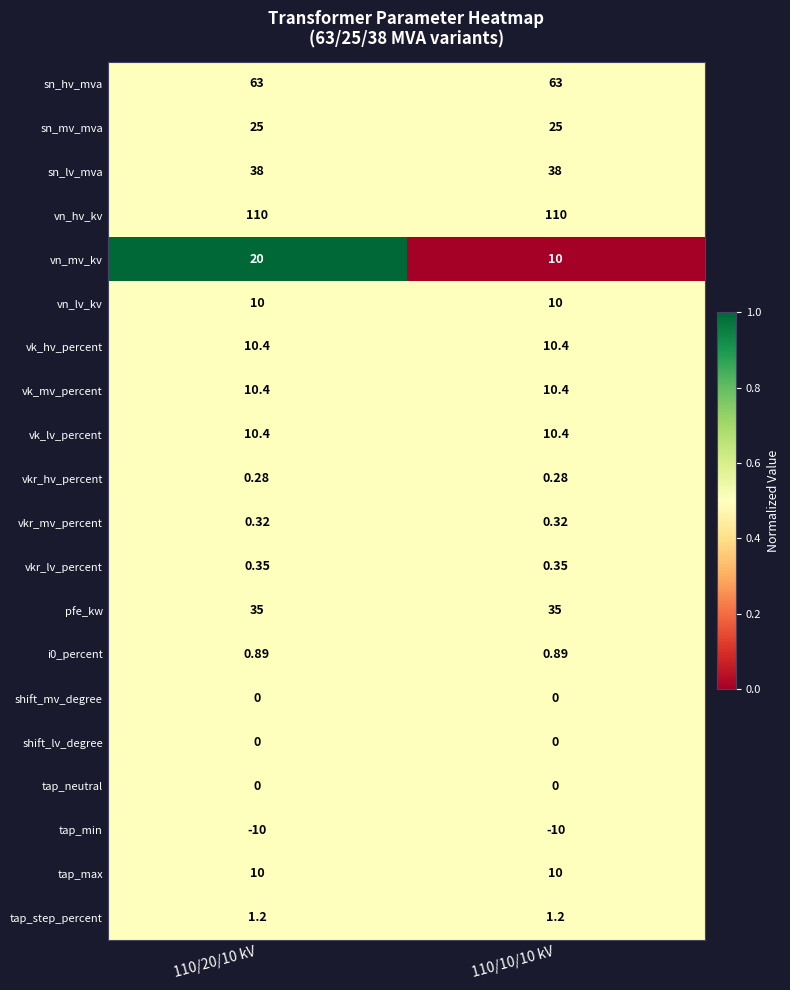

Is the value of vk_hv_percent at 110/20/10 kV greater than the value of pfe_kw at 110/20/10 kV?

No